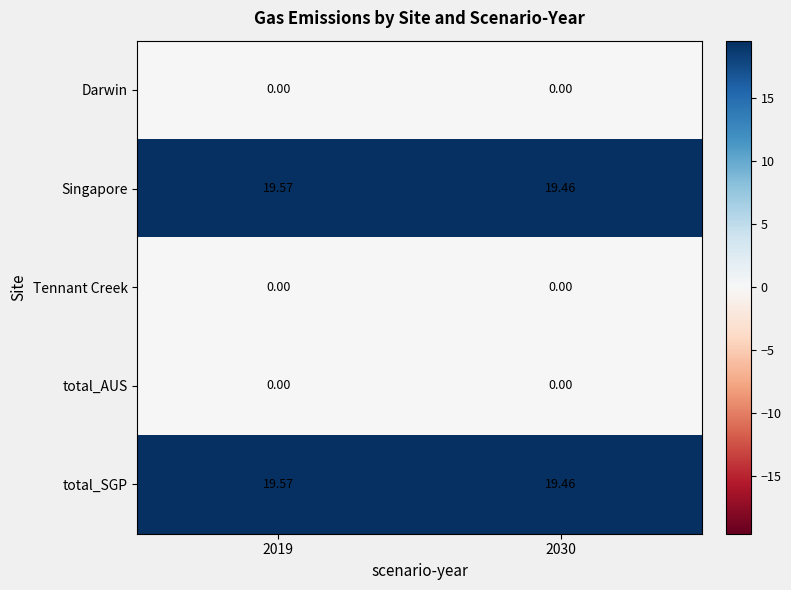

Which series has the widest spread of values?

Singapore